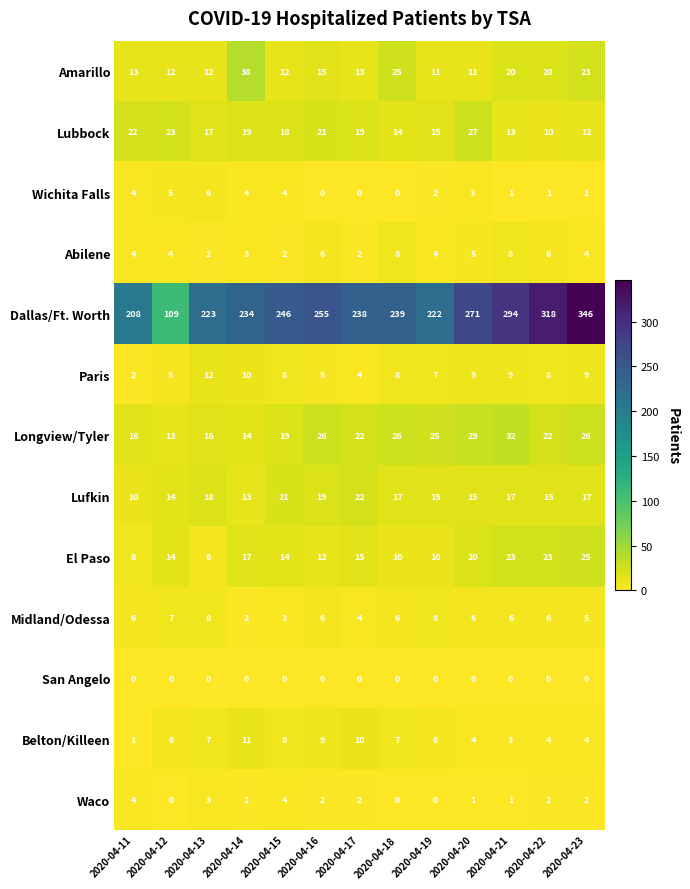

At which label does Lubbock reach its minimum?

2020-04-22